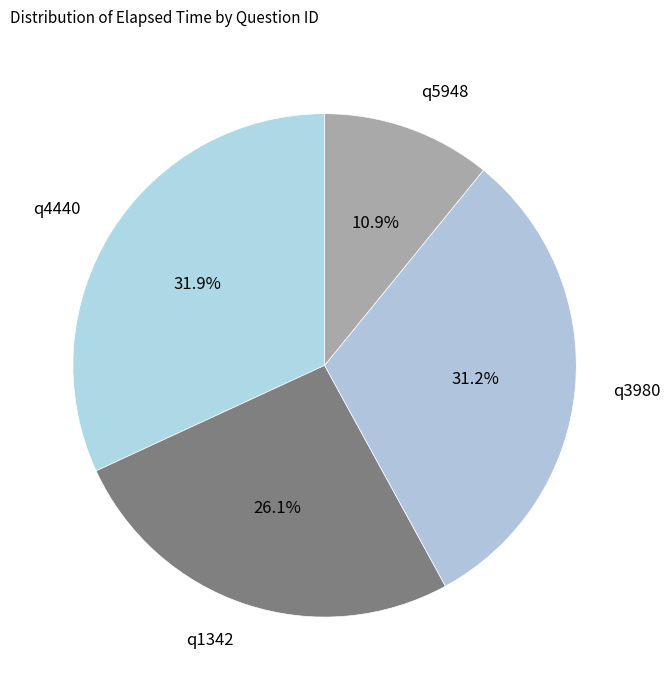

To the nearest percent, what is the difference between the q3980 and q5948 slice percentages?

20%